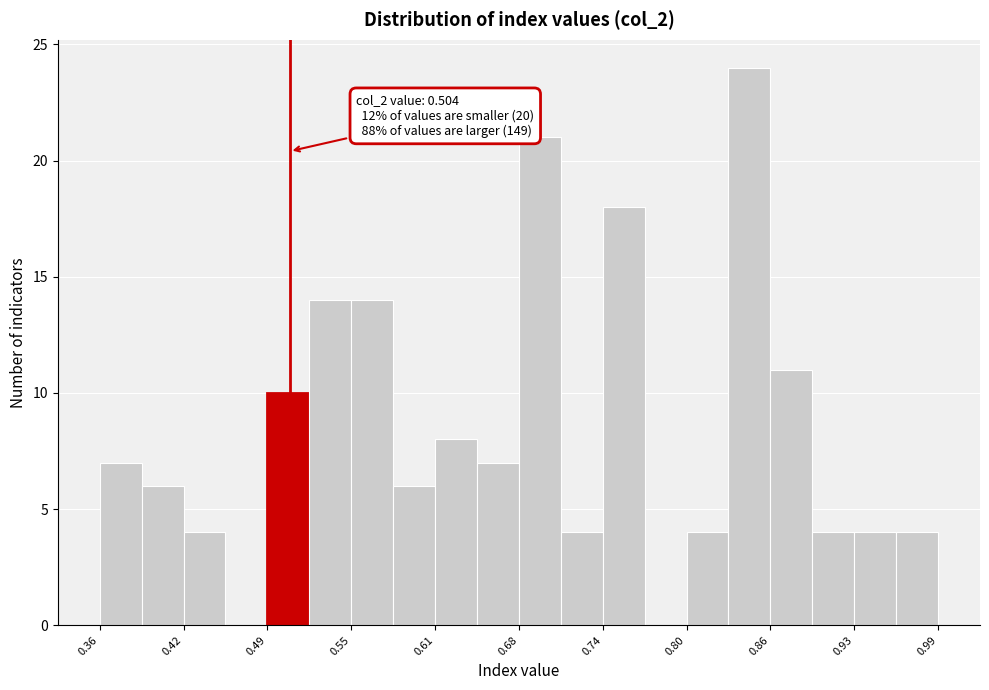

Read against the x-axis, roughly where is the centre of the tallest bar?

0.85